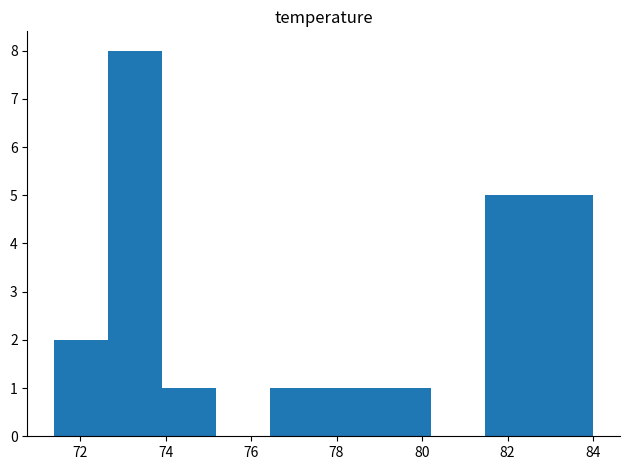

Reading left to right, transcribe this chart: for each bar, give the range it covers on the x-axis and its height. Neither the bar edges nor the heights are printed on the chart, so give them approximately, as read against the axes.

71.40 to 72.66: 2
72.66 to 73.92: 8
73.92 to 75.18: 1
75.18 to 76.44: 0
76.44 to 77.70: 1
77.70 to 78.96: 1
78.96 to 80.22: 1
80.22 to 81.48: 0
81.48 to 82.74: 5
82.74 to 84.00: 5